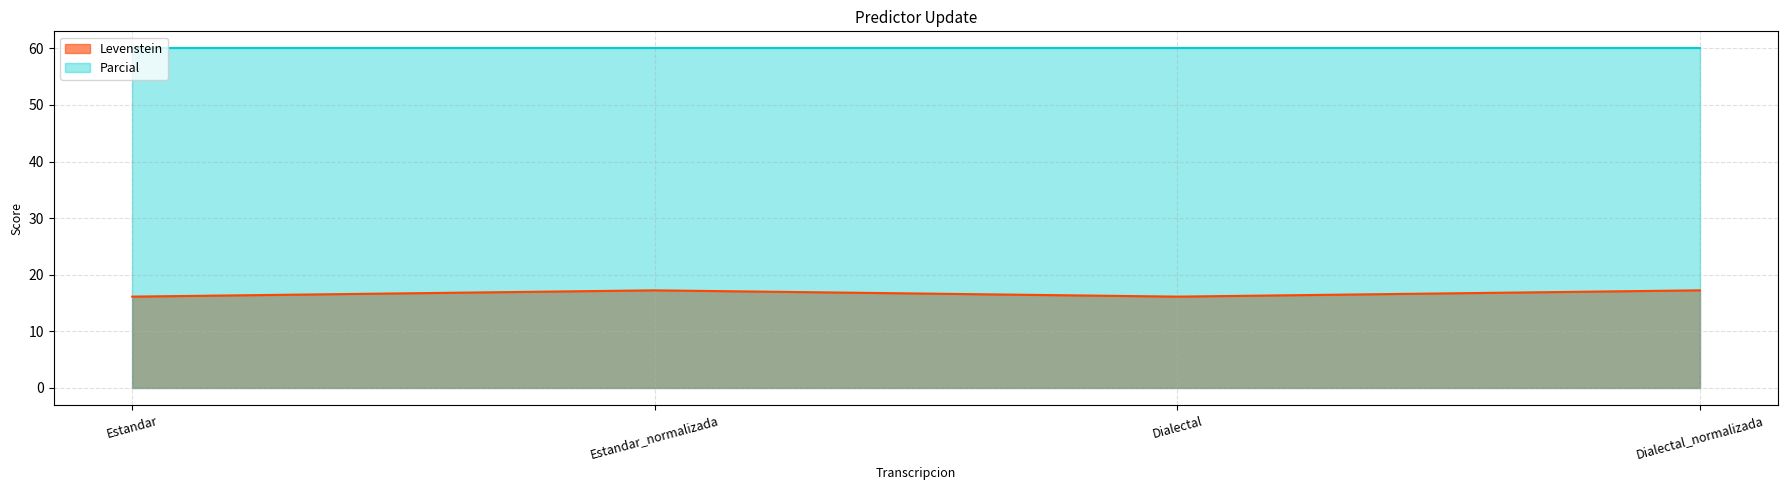

At which label is the value closest to 16?

Estandar